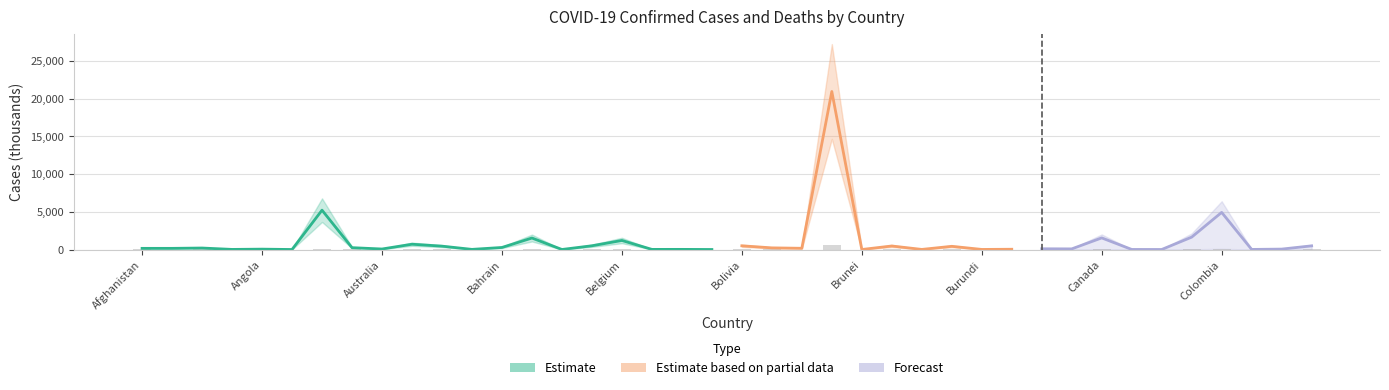

What is the change in value from Australia to Cameroon?

+0.3